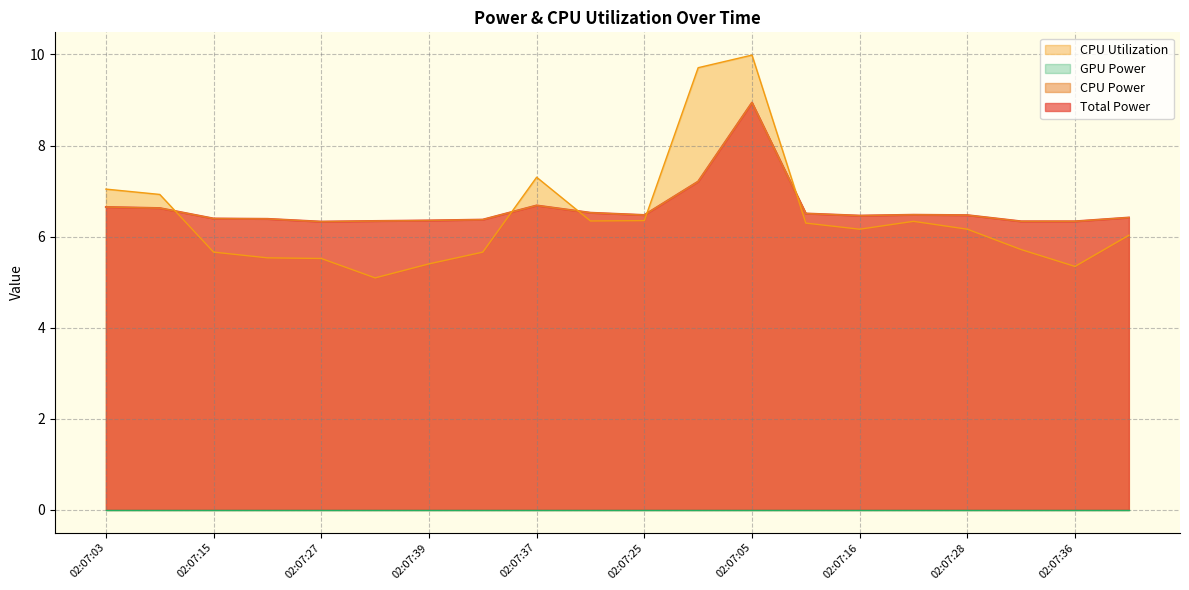

True or false: CPU Power and Total Power intersect in this chart.

False